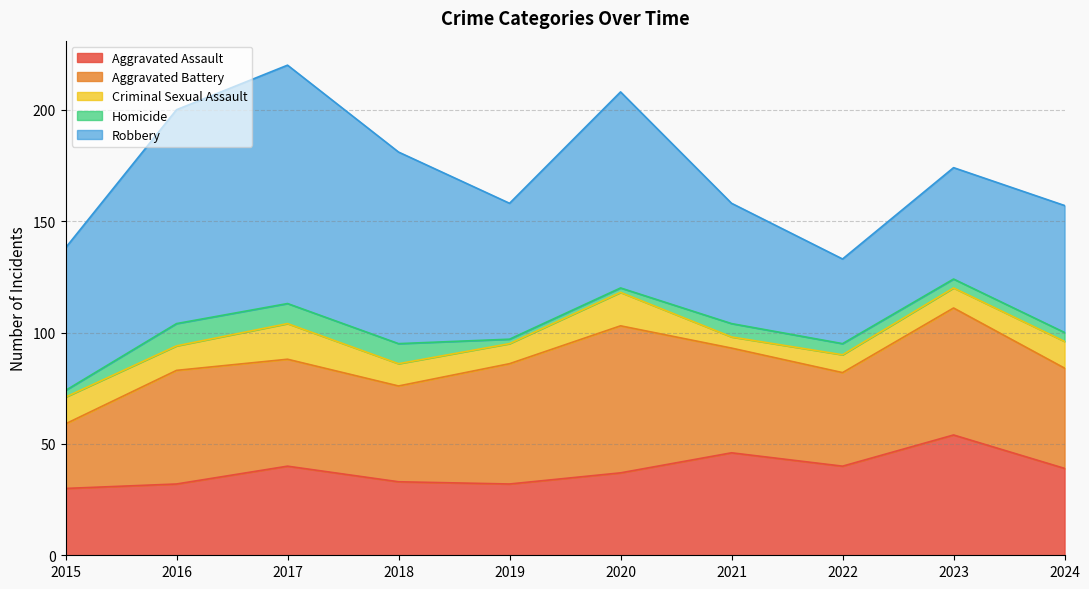

What are all the series names shown in the legend?

Aggravated Assault, Aggravated Battery, Criminal Sexual Assault, Homicide, Robbery